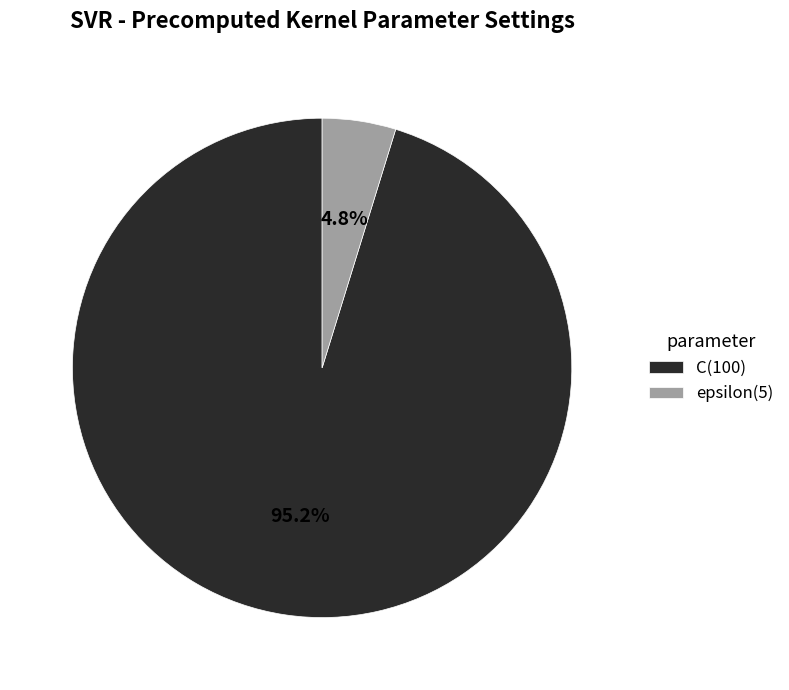

Does any single category account for the majority?

Yes